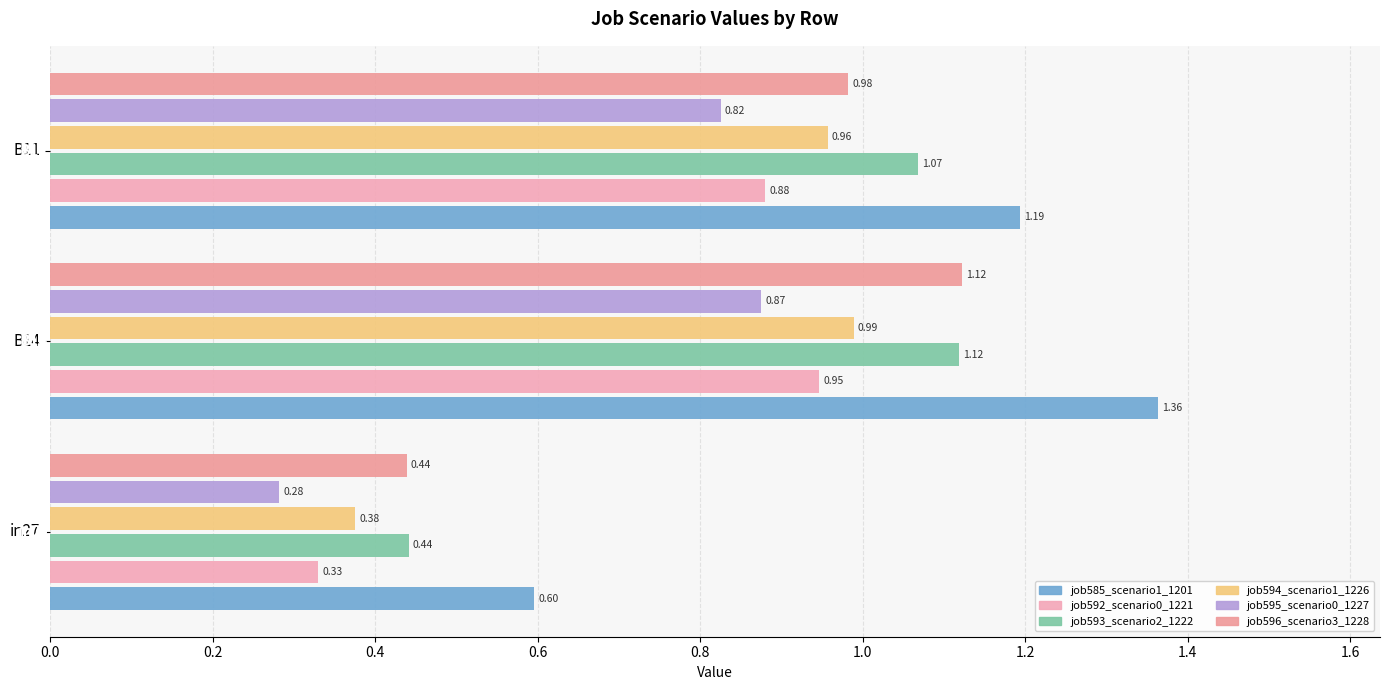

Count the number of data series in this chart.

6